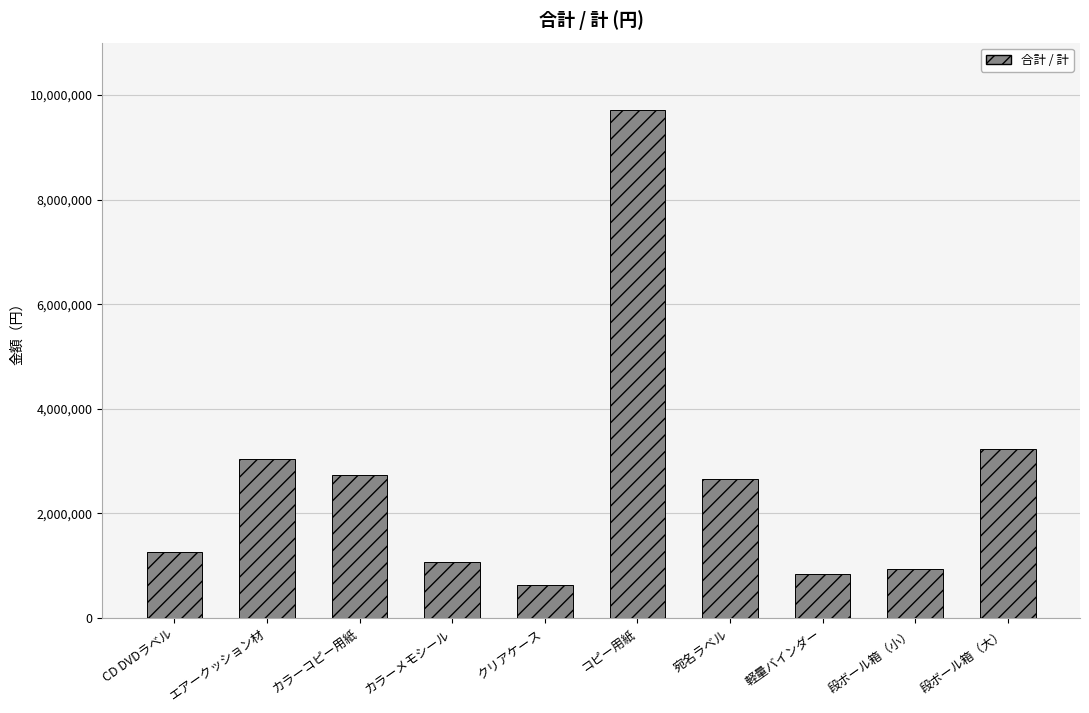

Count the number of categories in the chart.

10